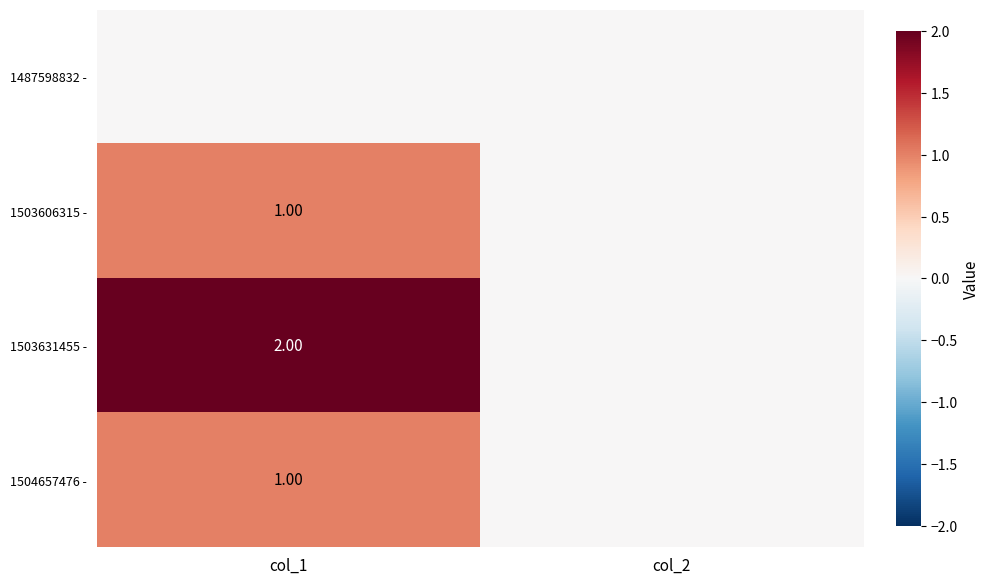

What is the sum of all 1504657476 - values?

1